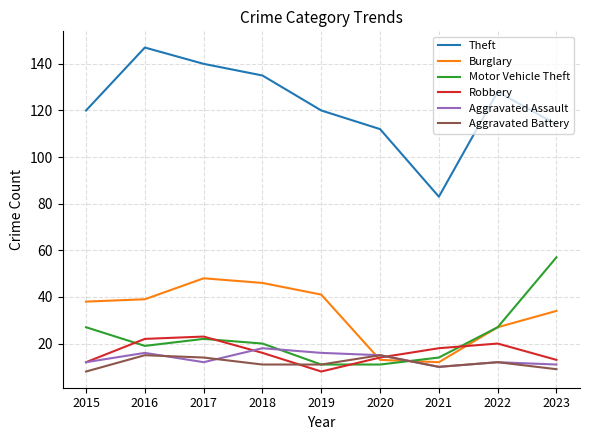

True or false: Robbery and Theft cross at least once.

False